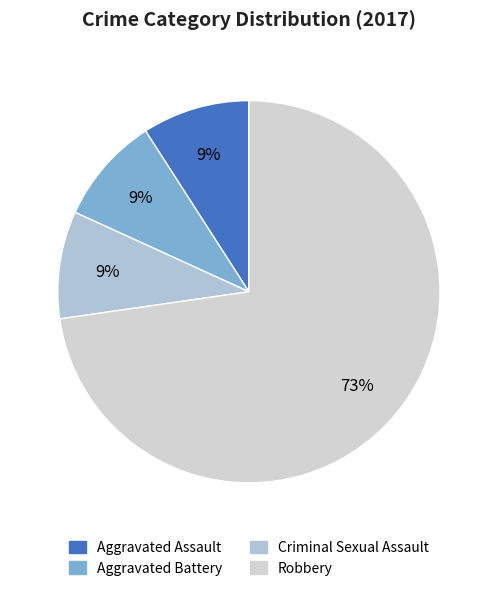

Approximately how many times larger is the value at Aggravated Battery compared to Criminal Sexual Assault?

1.0